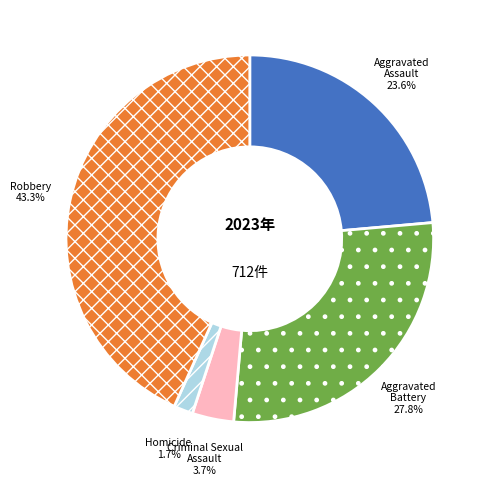

Rank the categories by value from lowest to highest.

Homicide, Criminal Sexual Assault, Aggravated Assault, Aggravated Battery, Robbery